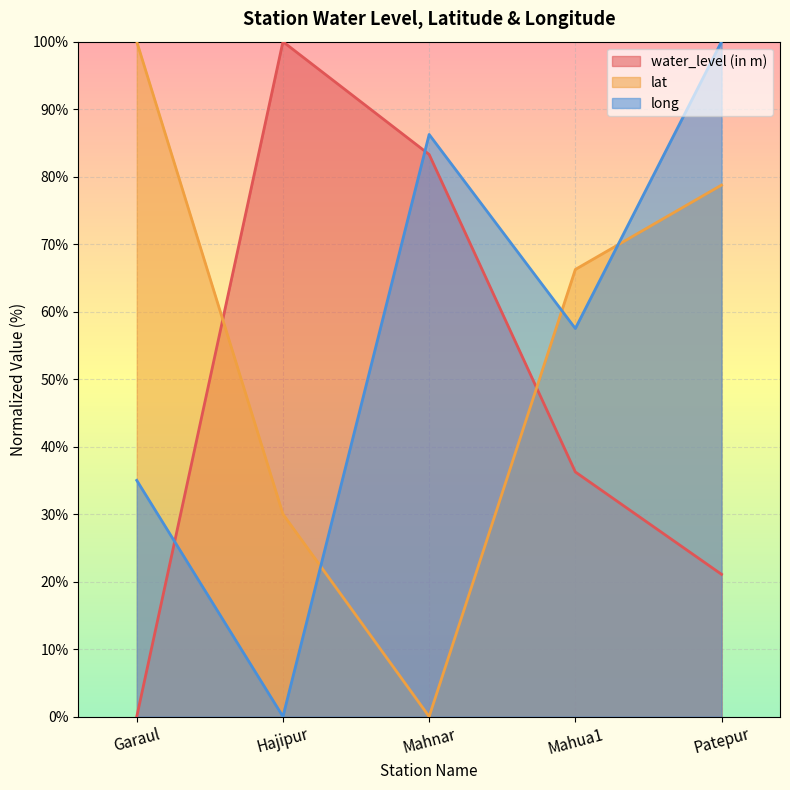

Which has a higher value, Mahua1 or Hajipur?

Hajipur